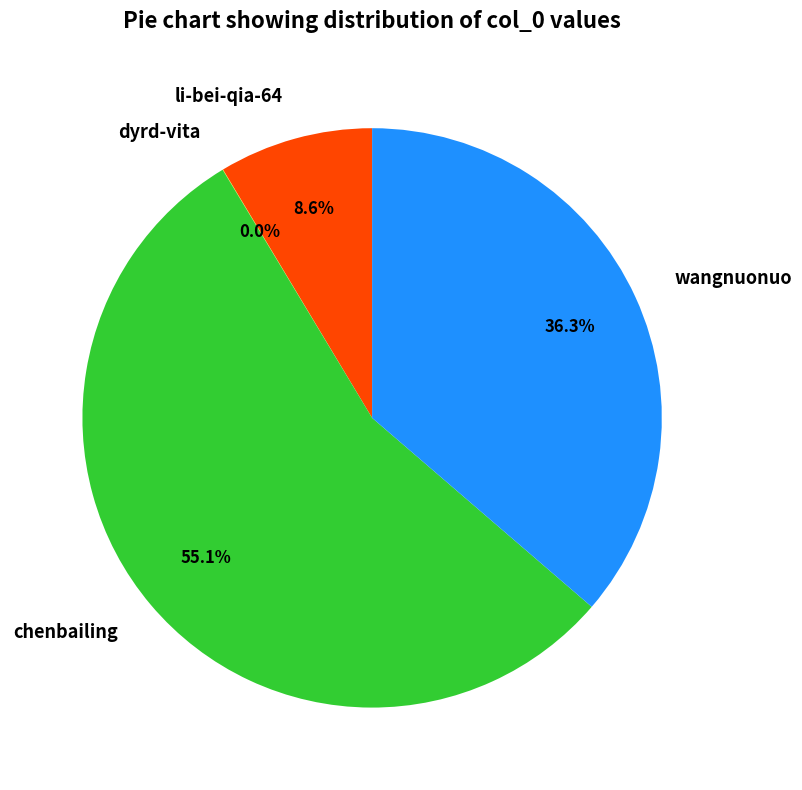

To the nearest percent, what is the difference between the largest and smallest slice percentages?

55%